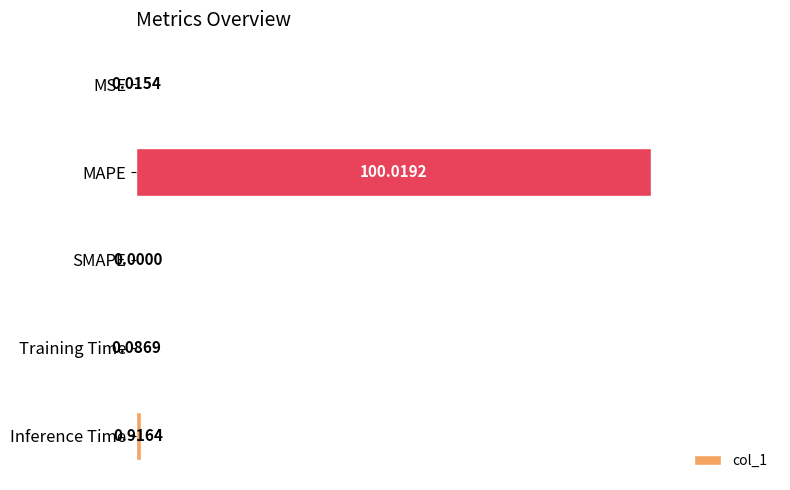

Which category has the highest value across all series?

MAPE